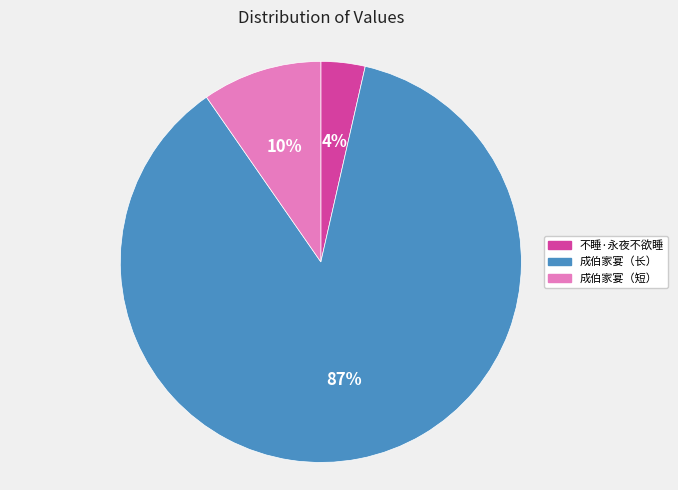

The 不睡·永夜不欲睡 slice represents 4% of the pie. True or false?

True